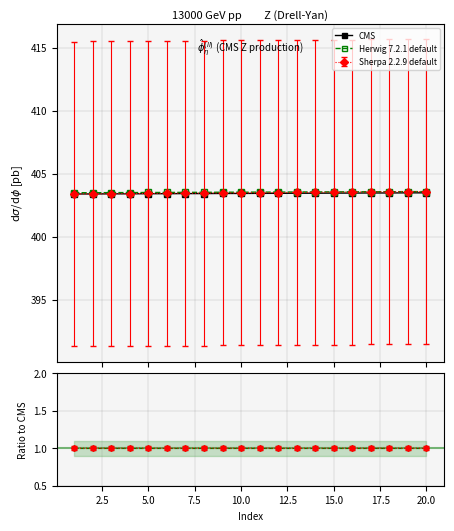

What is the average value of the CMS series?

403.4